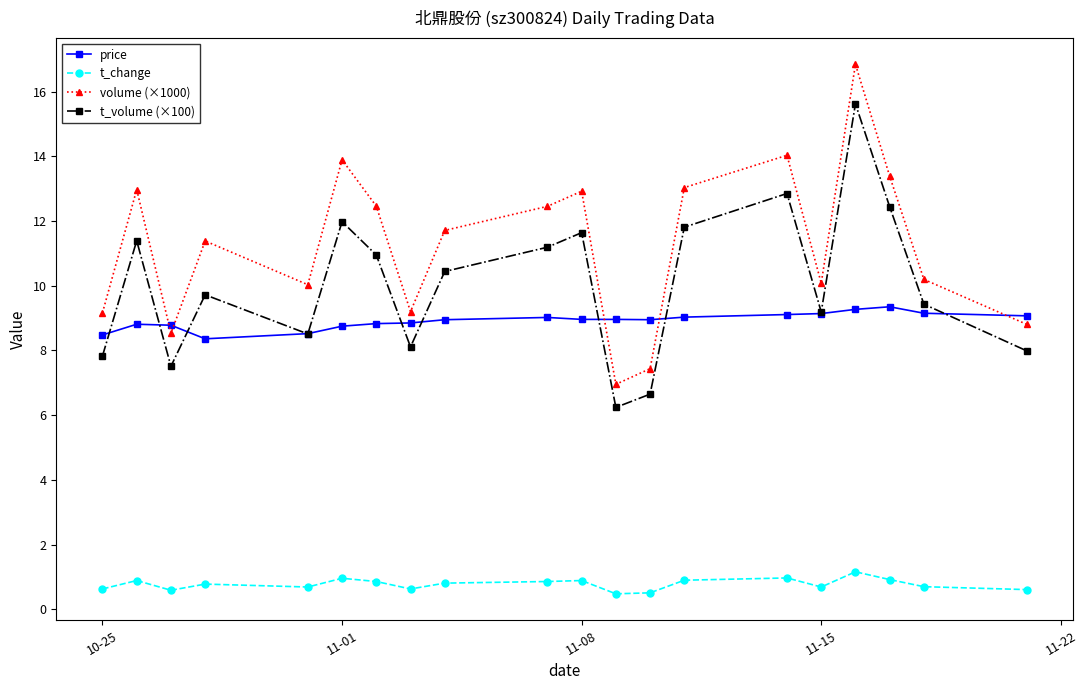

Which series has the largest range (max minus min)?

volume (×1000)